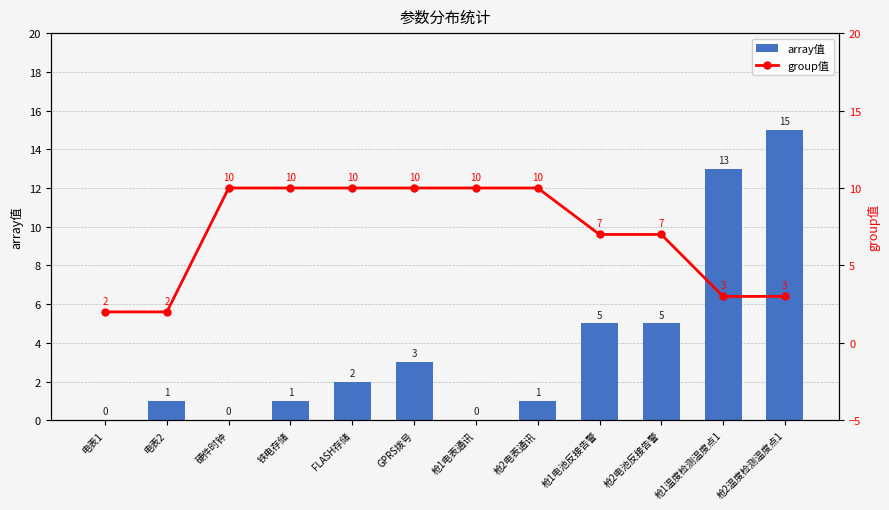

What is the difference between the maximum and minimum values in the array值 series?

15